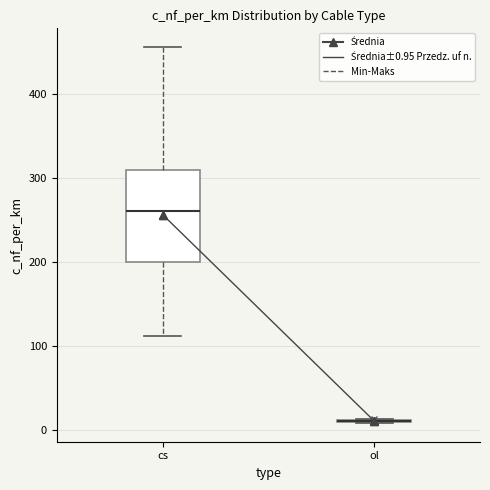

Reading left to right, read every box against the y-axis: the position of its median line, the range the box covers, and the ends of its whiskers. The values are not printed on the chart, so give them approximately, as read against the axis.

cs: median 260, box 200 to 310, whiskers 110 to 460
ol: box collapsed to a line at 10, whiskers 10 to 10